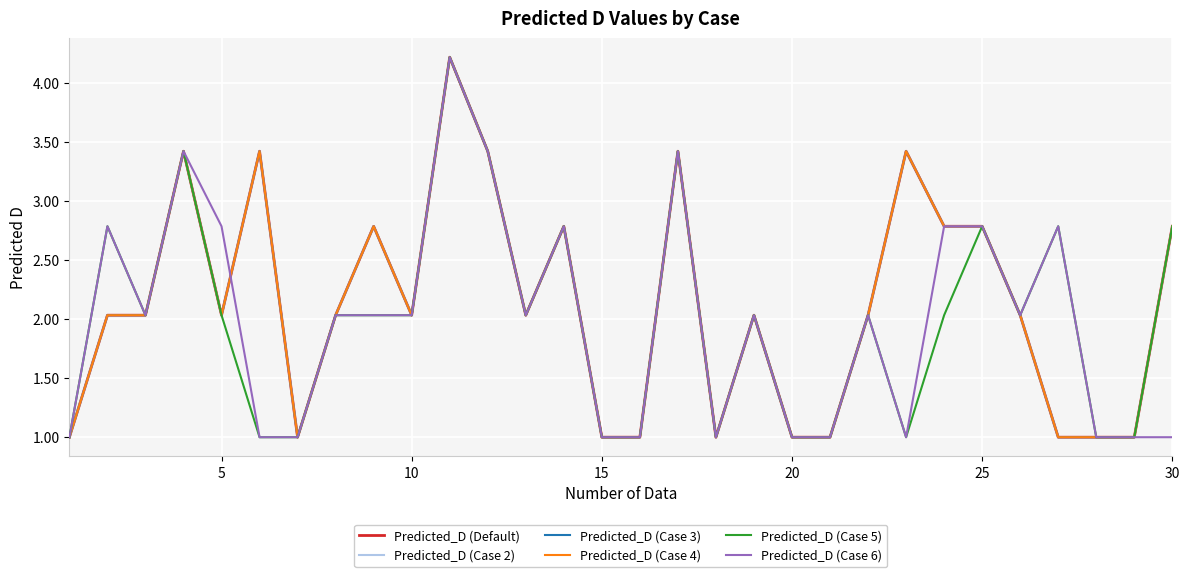

Is this an area chart (filled region under the line)?

No